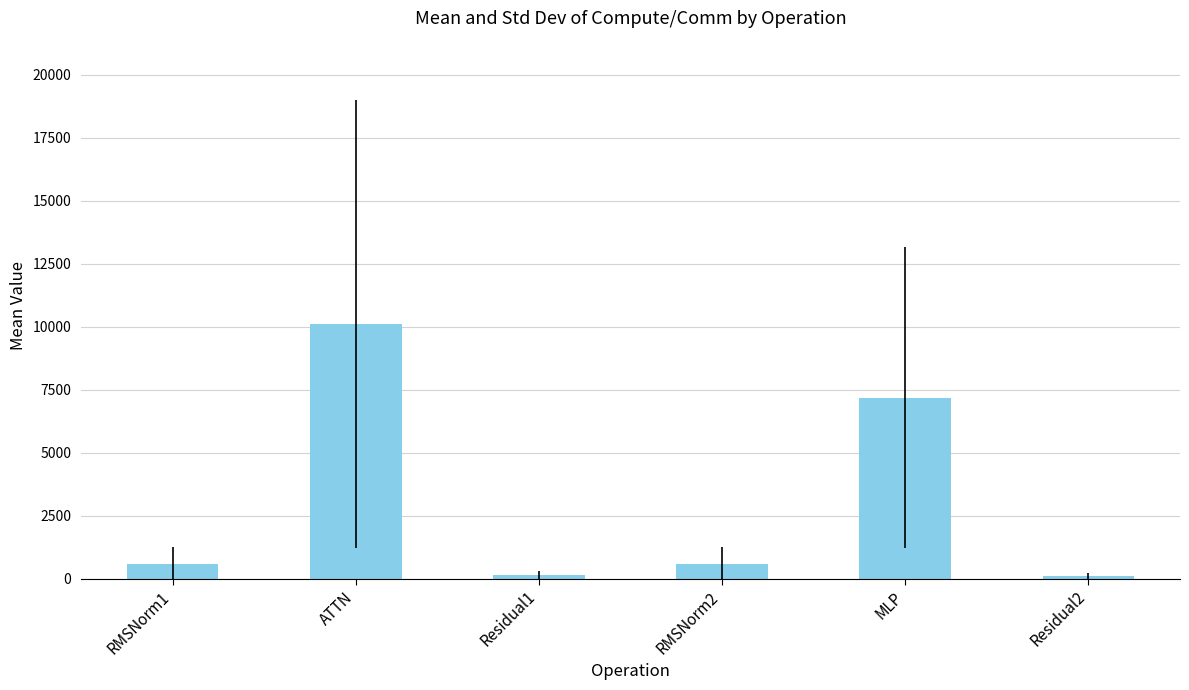

What value does the data have at MLP?

7175.3